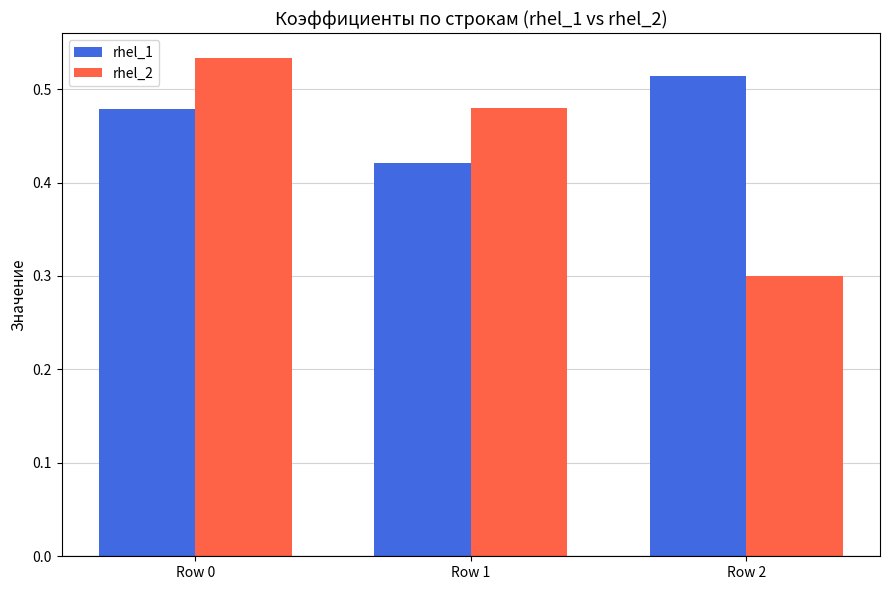

At which category is the sum across all series the highest?

Row 0